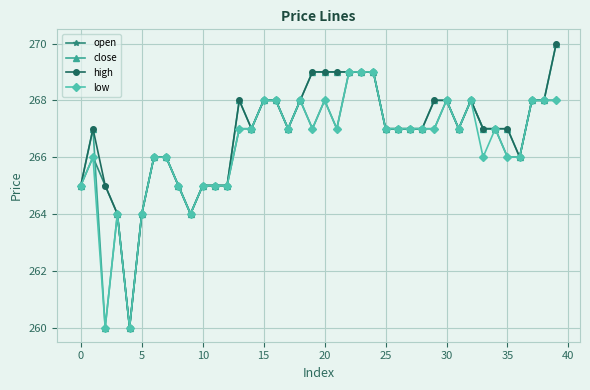

What is the difference between the maximum and minimum values in the close series?

10